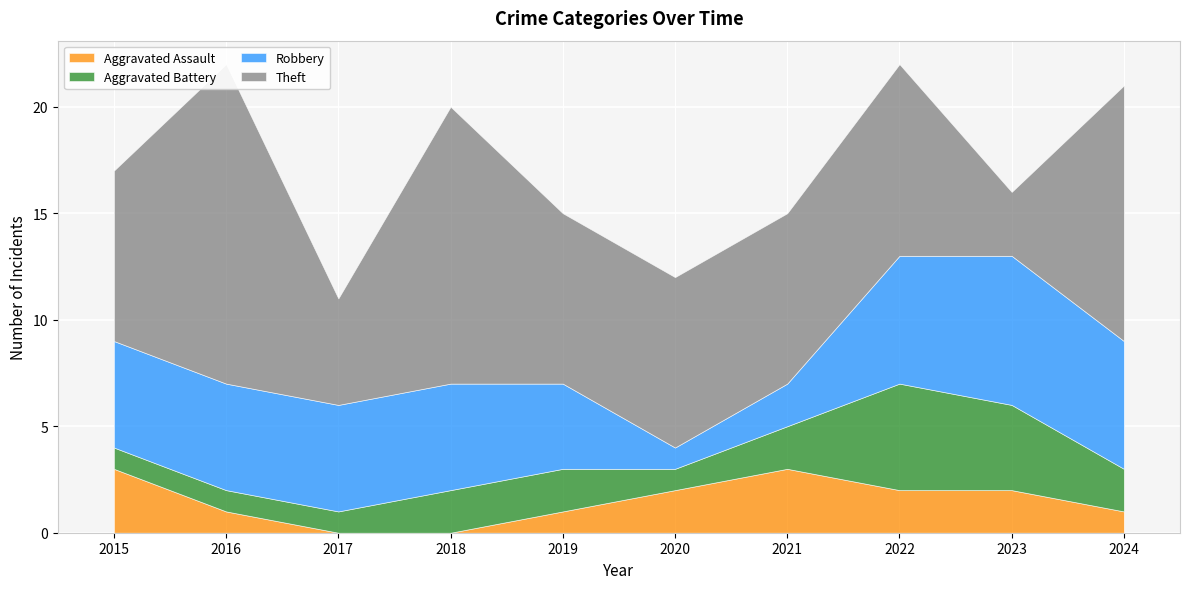

What is the value of the Robbery point at the 5th from the left?

4